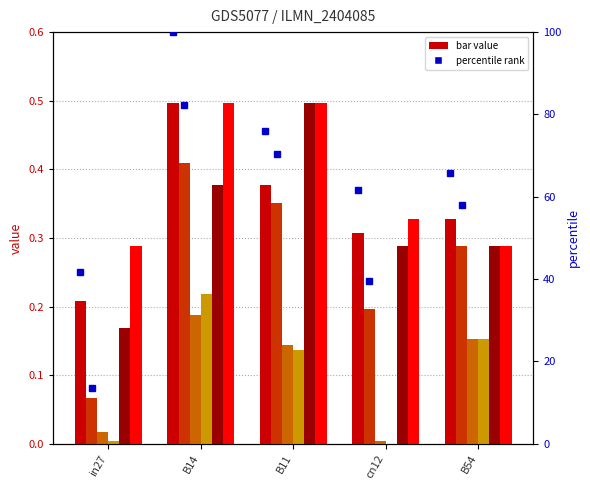

What is the label of the 2nd bar from the right?

cn12